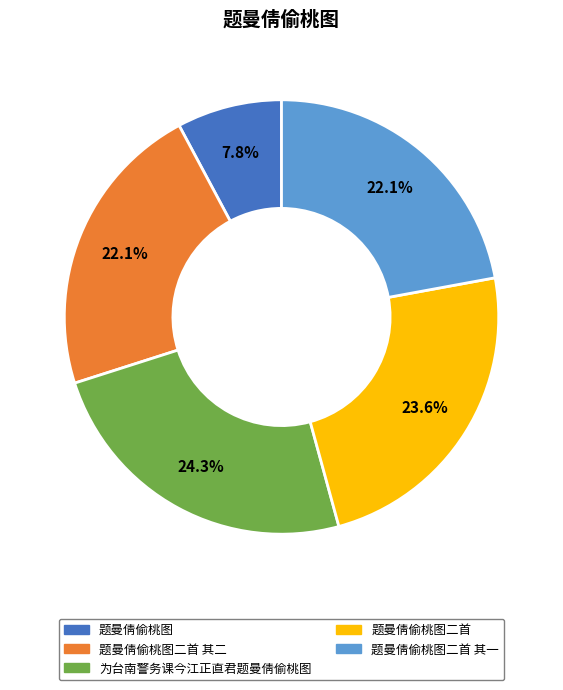

Count the number of slices in the pie.

5